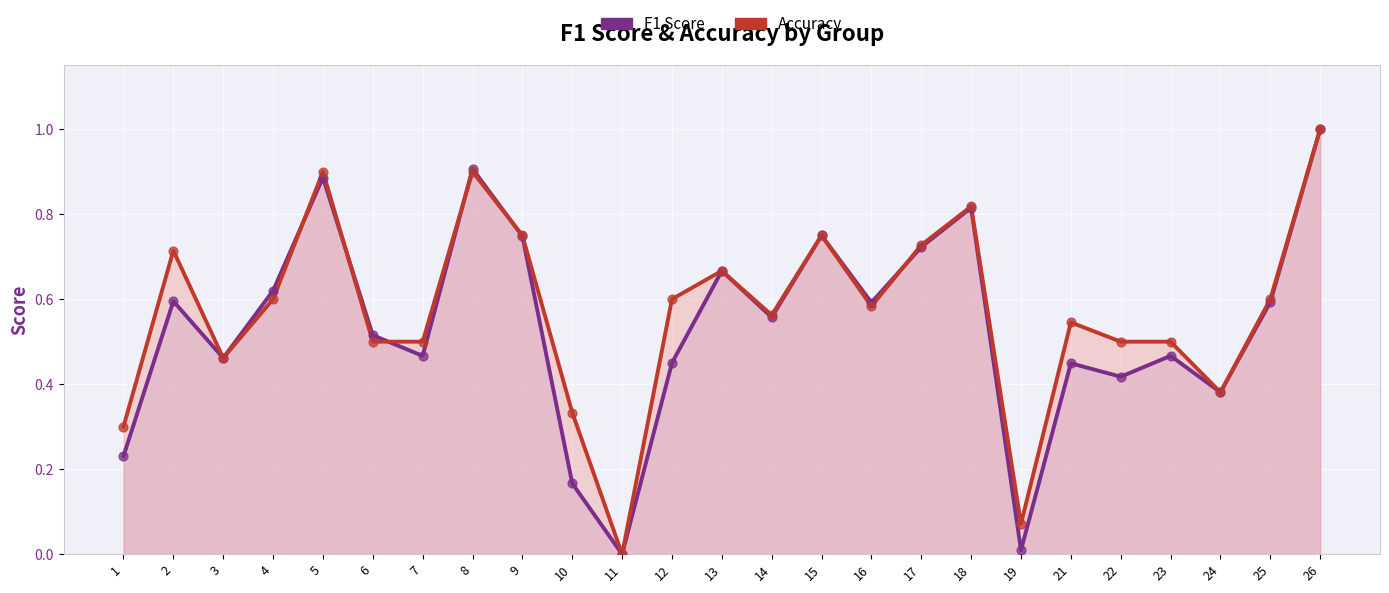

Which series has the largest Y range (max minus min)?

F1 Score